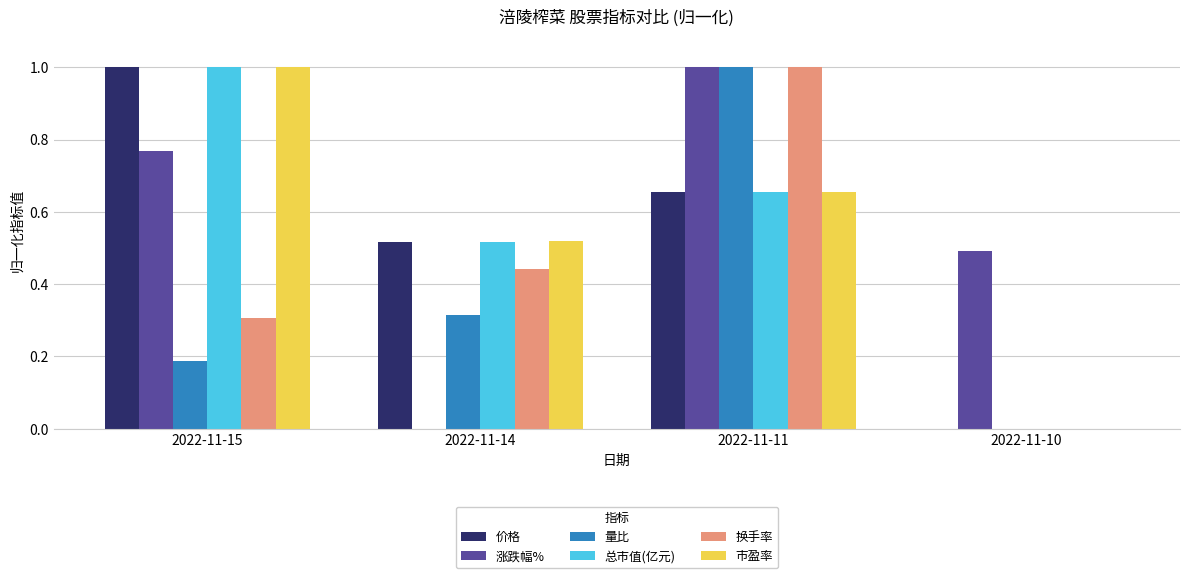

What is the maximum value for 总市值(亿元)?

1.0